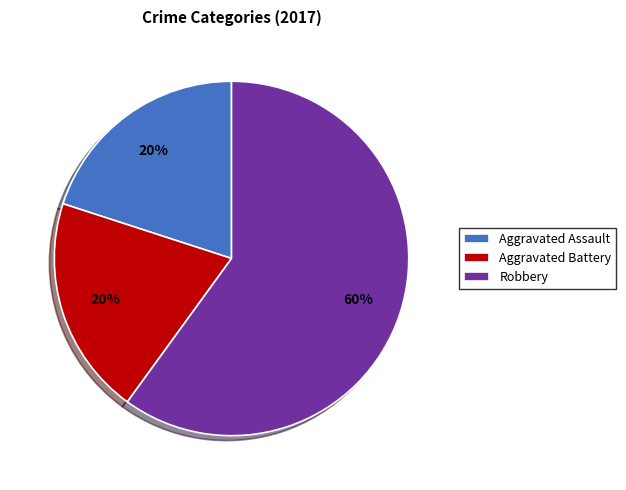

To the nearest percent, what percentage of the pie is Aggravated Battery?

20%